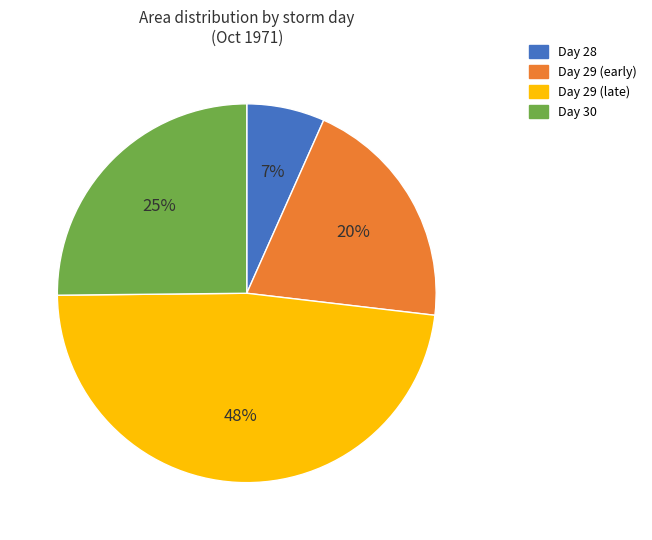

To the nearest percent, what is the difference between the largest and smallest slice percentages?

41%